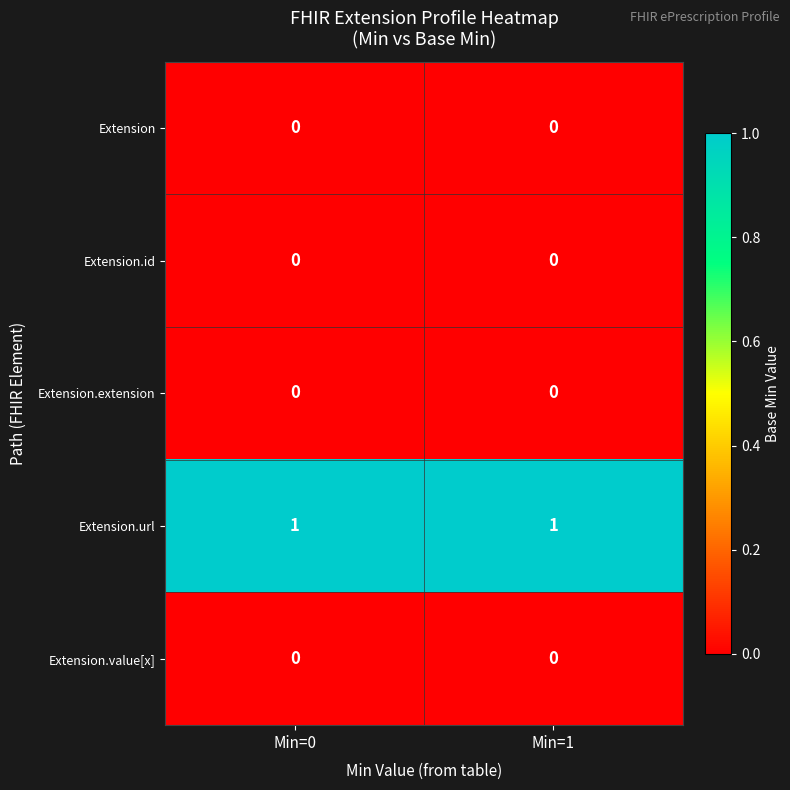

Reading right to left, extract all data points from this chart.

Extension: 0	0
Extension.id: 0	0
Extension.extension: 0	0
Extension.url: 1	1
Extension.value[x]: 0	0